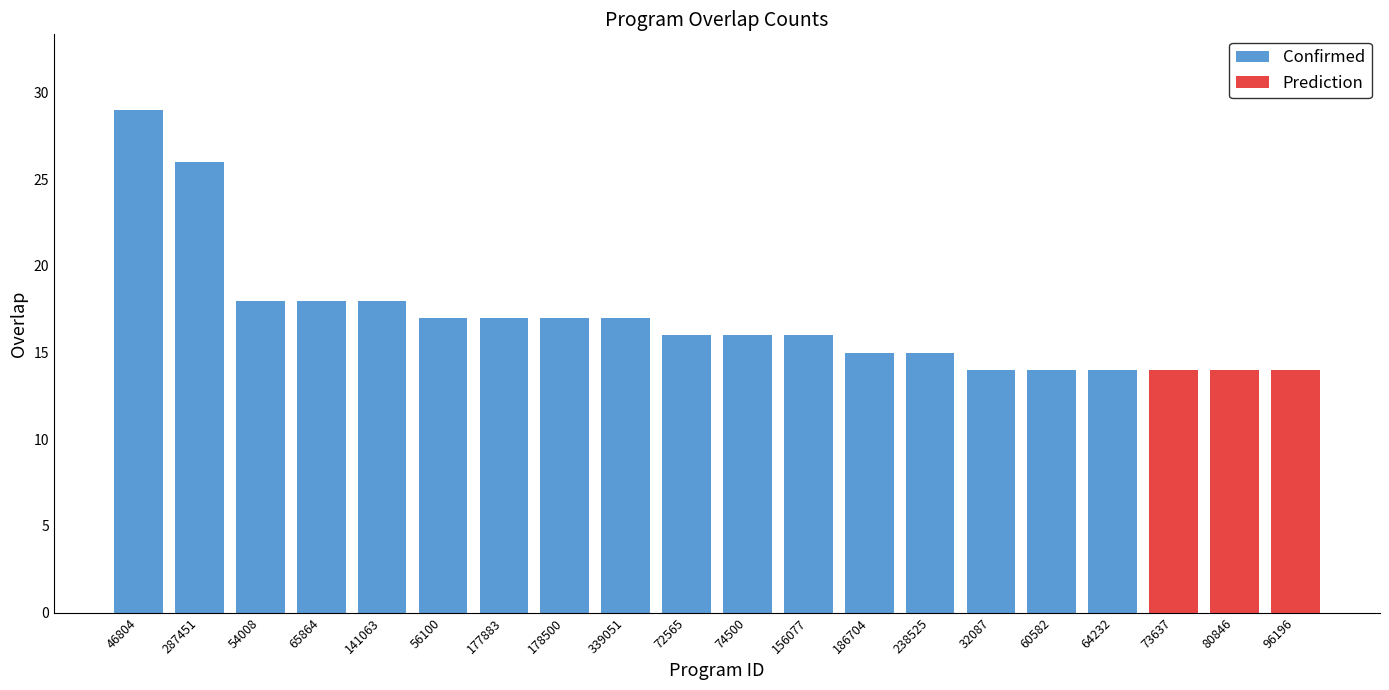

The chart shows a value of 23 at 238525. True or false?

False